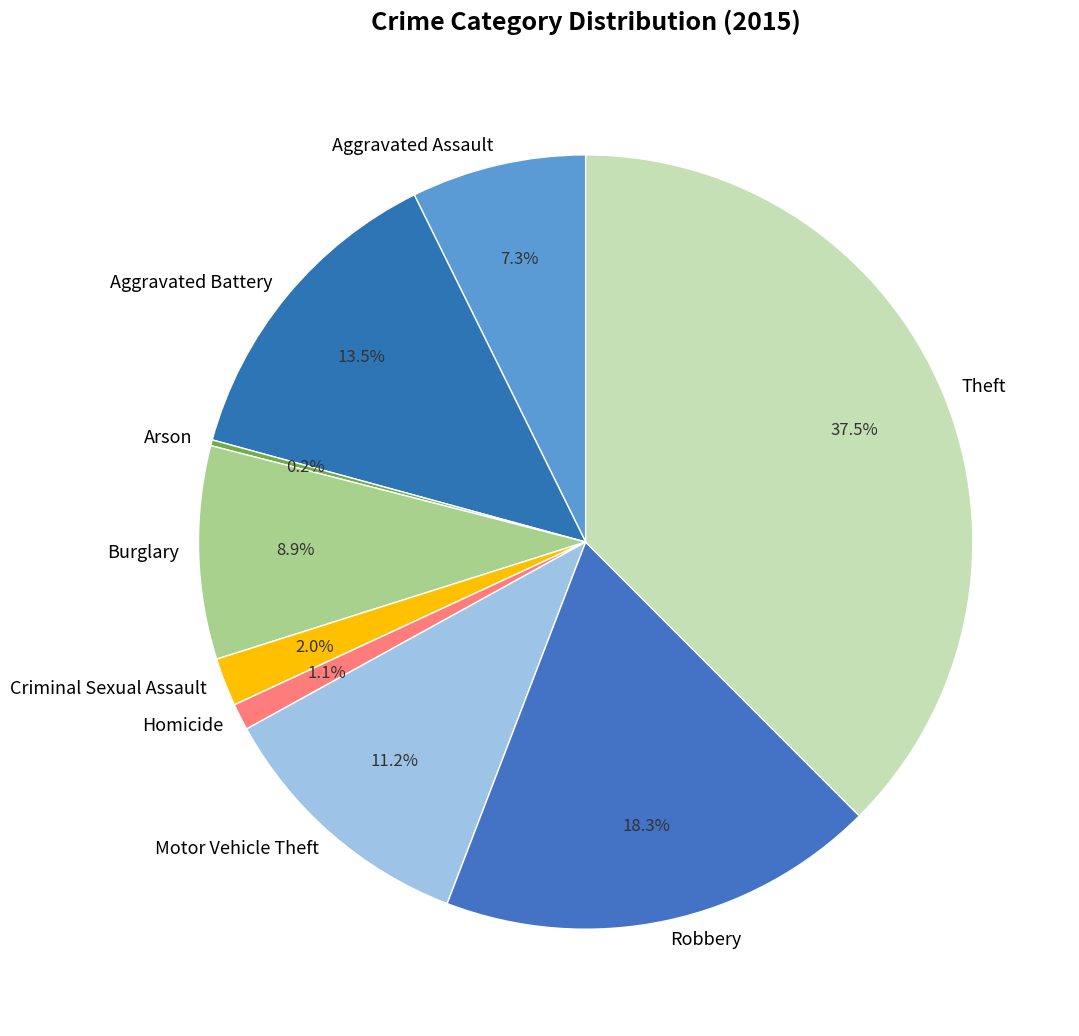

Combined, what portion of the pie is Homicide and Robbery?

19.4%